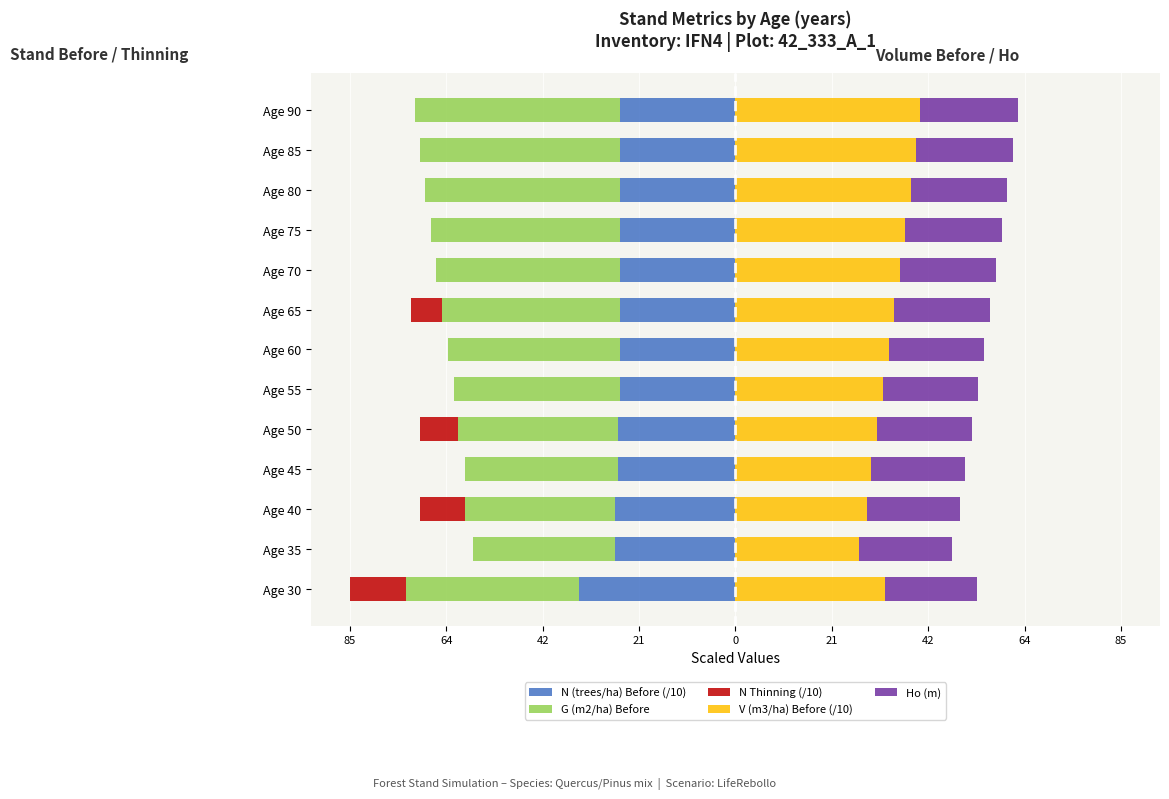

True or false: Ho (m) has a value of 21.4 at Age 65.

True